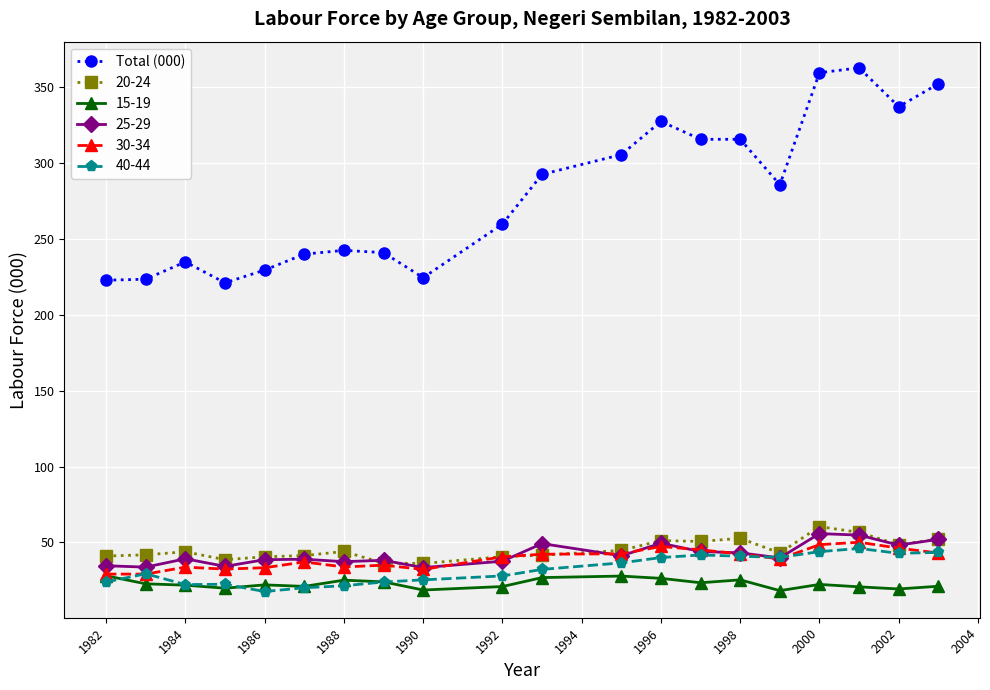

What is the value of the 25-29 point at the 13th from the left?

49.4